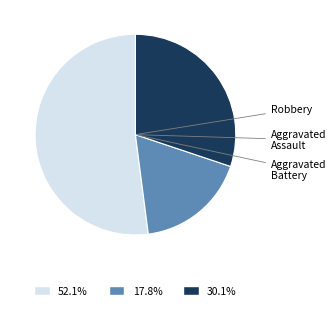

Count the number of slices in the pie.

3